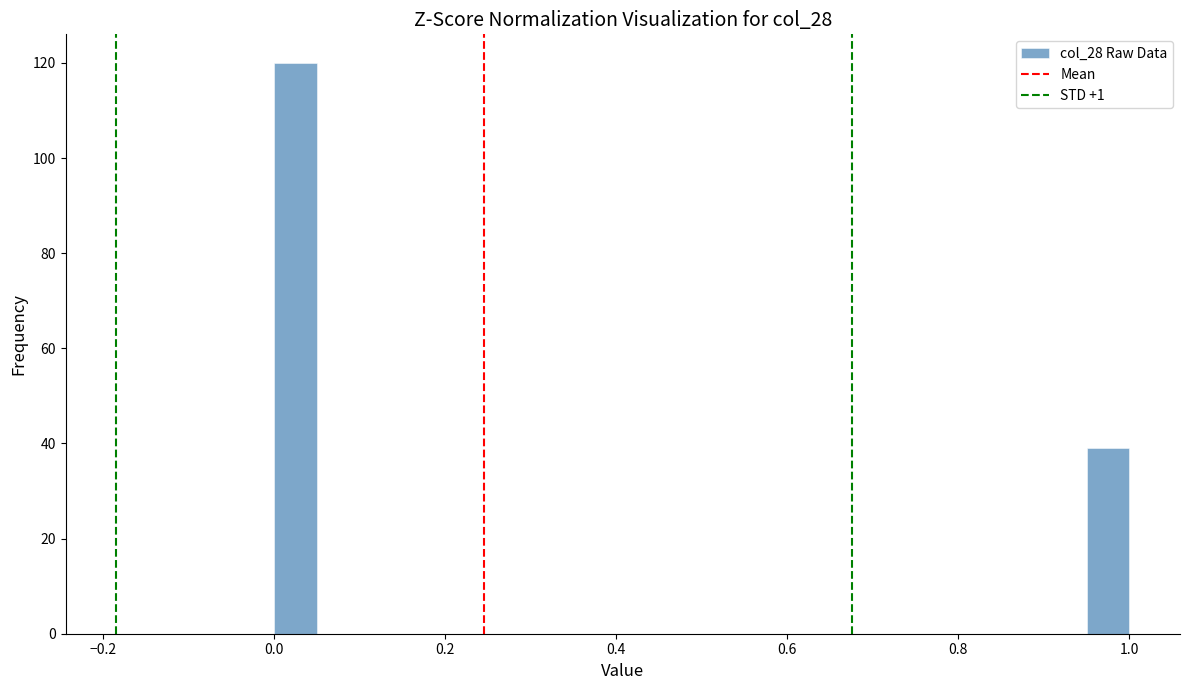

Read against the x-axis, roughly where is the centre of the tallest bar?

0.02